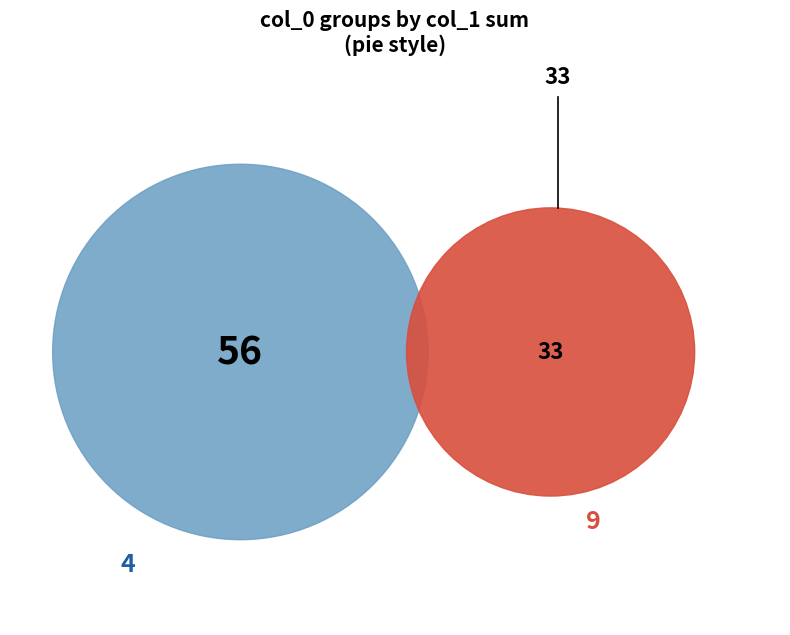

What is the largest slice in the pie chart?

4